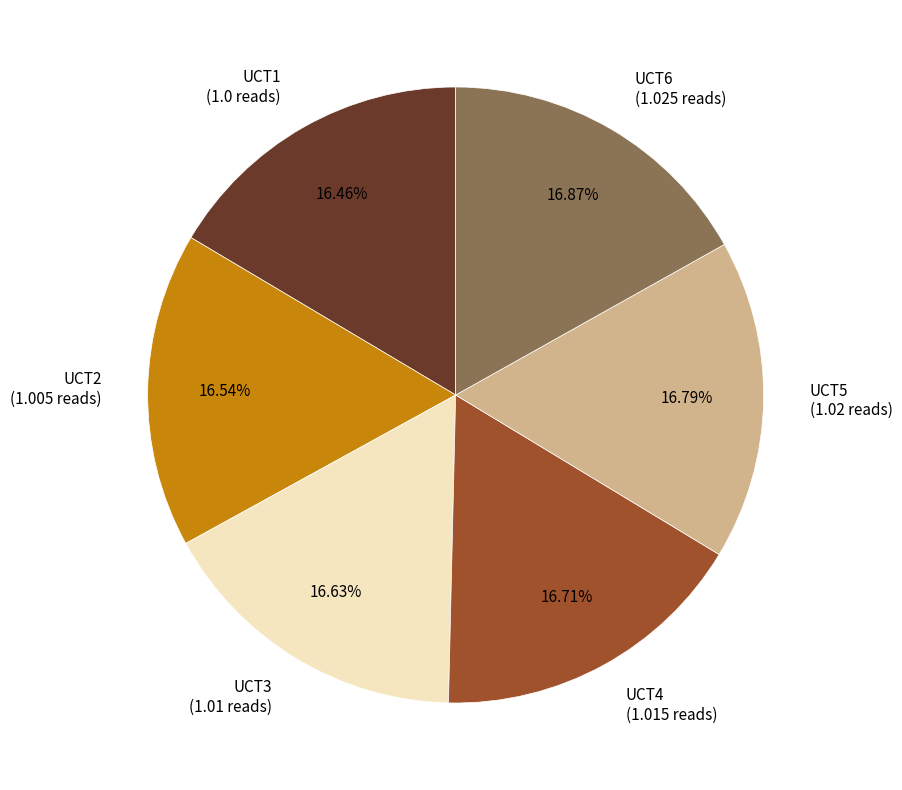

The UCT5 slice represents 28% of the pie. True or false?

False